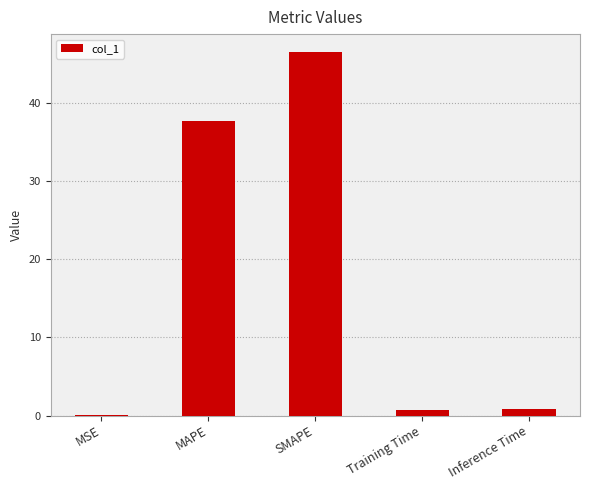

What is the sum of the values at SMAPE and MAPE?

84.3